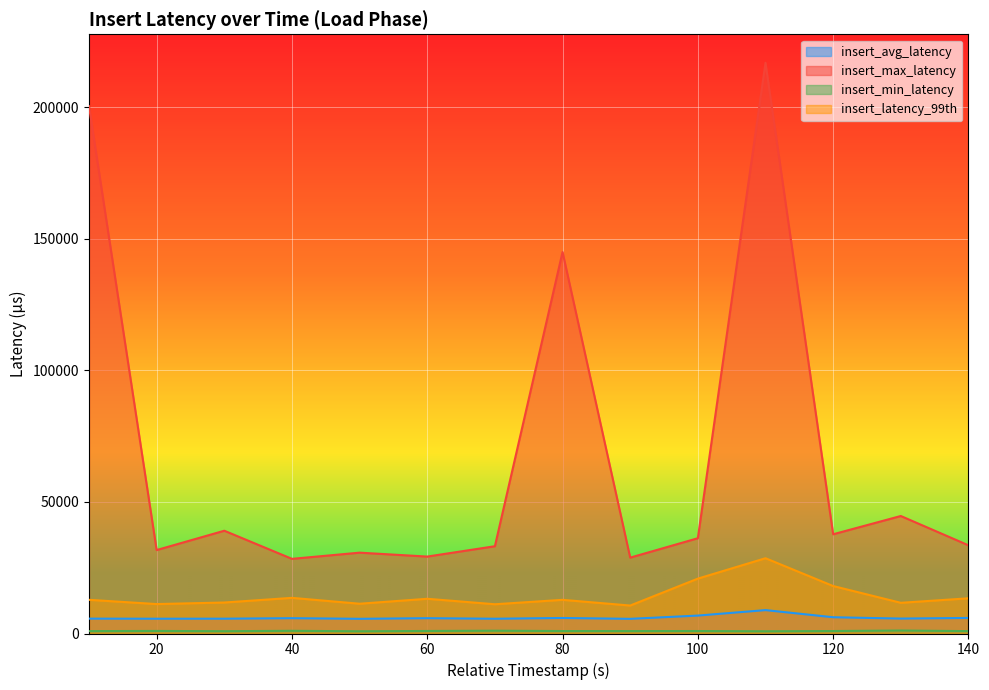

At which category does insert_max_latency reach its first local valley?

20